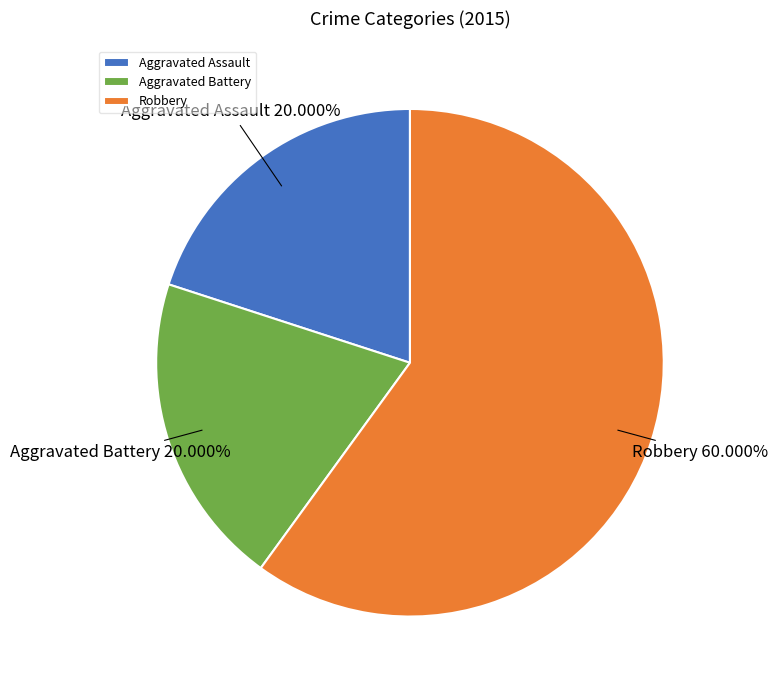

Does any single category account for the majority?

Yes